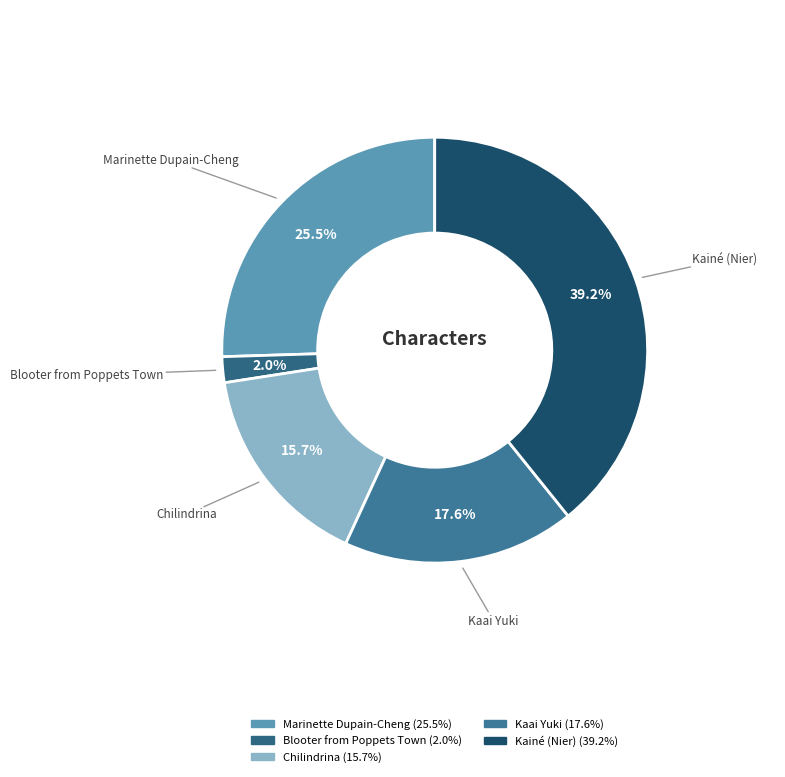

The Kaai Yuki slice represents 30% of the pie. True or false?

False